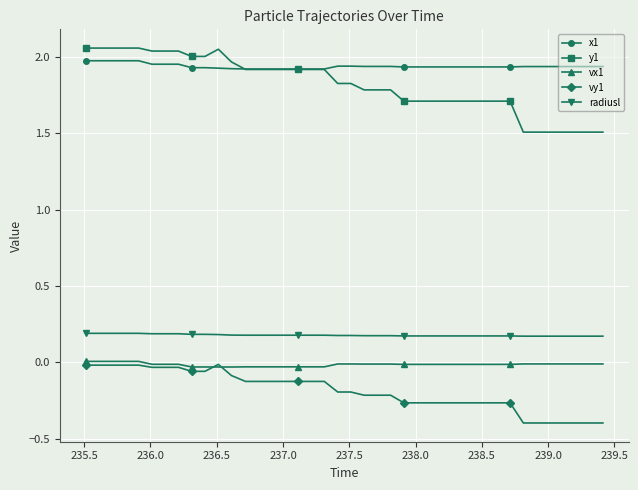

Which series has the largest range (max minus min)?

y1